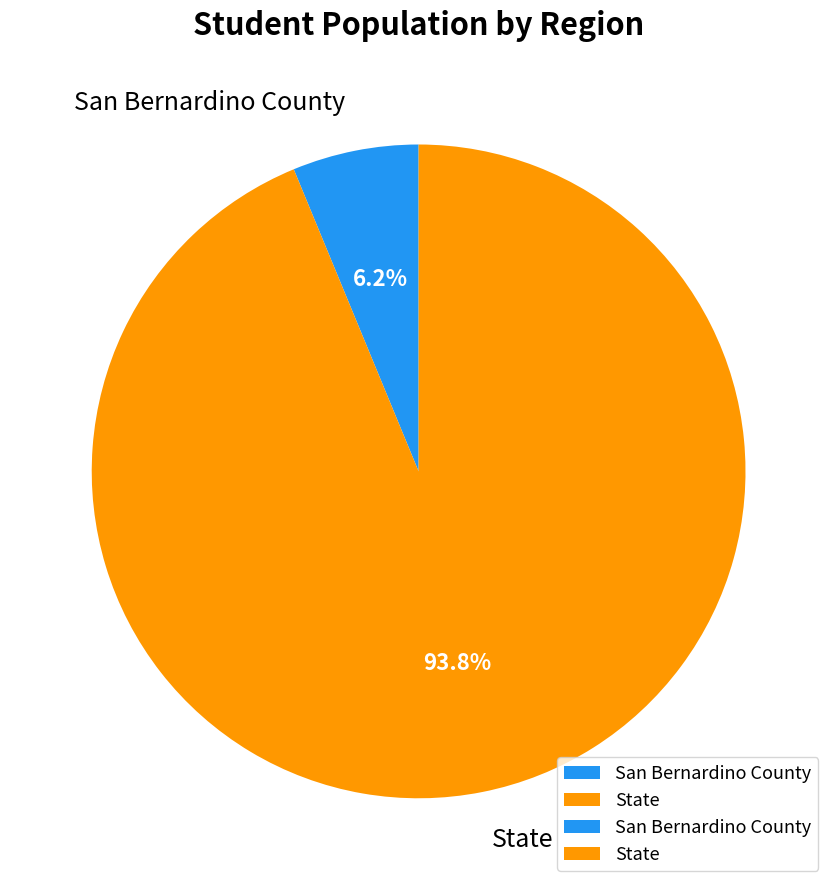

Rank the categories by value from lowest to highest.

San Bernardino County, State